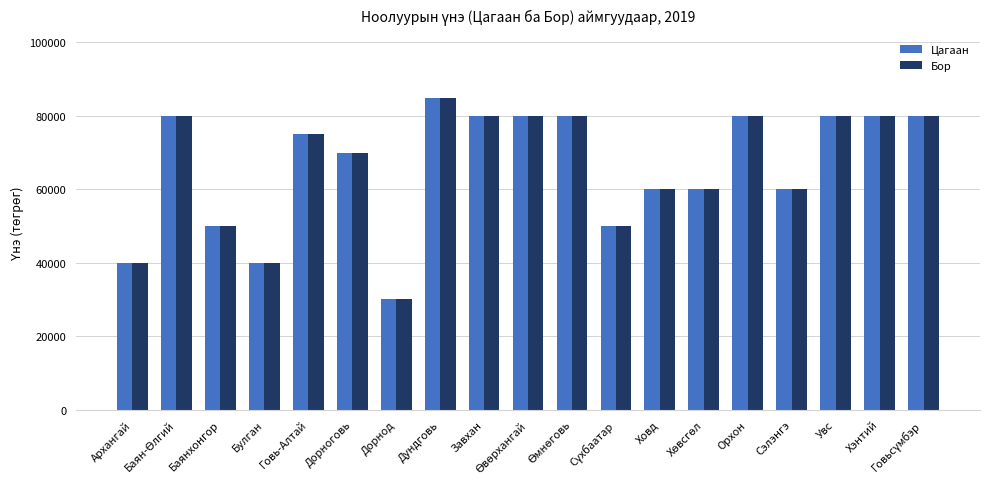

What is the average value of the Бор series?

66316